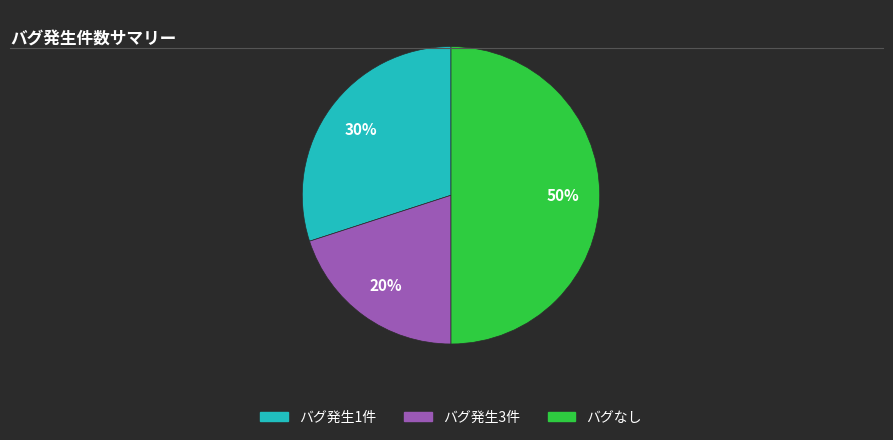

To the nearest percent, what is the difference between the largest and smallest slice percentages?

30%